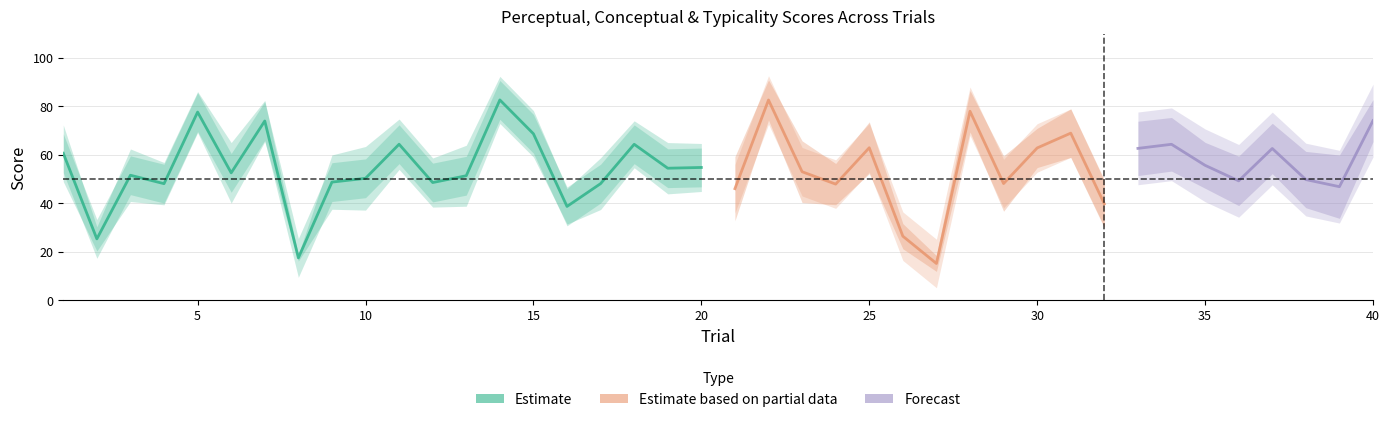

What is the highest value of the perceptual series?

82.7